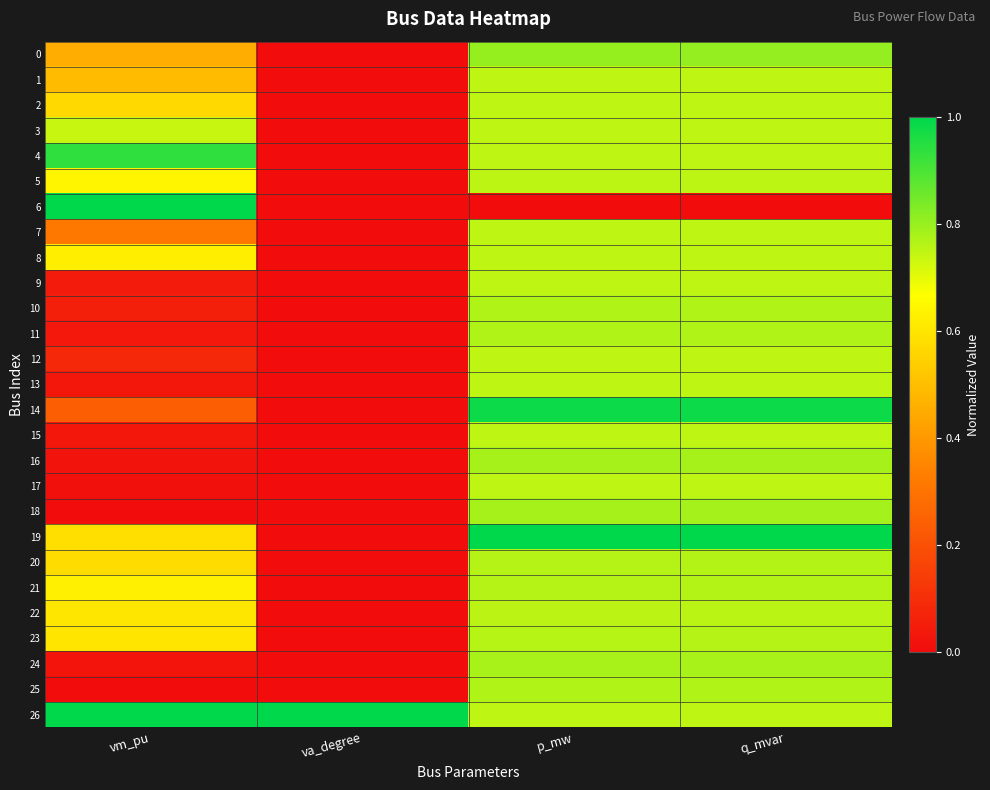

Which has a higher value, vm_pu or va_degree?

vm_pu